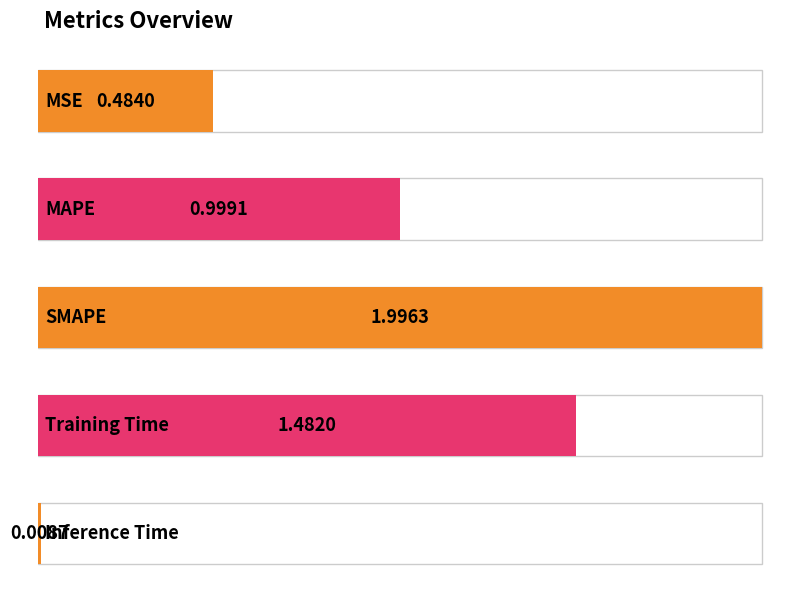

Reading left to right, list all the values displayed in this chart.

0.5	1.0	2.0	1.5	0.0